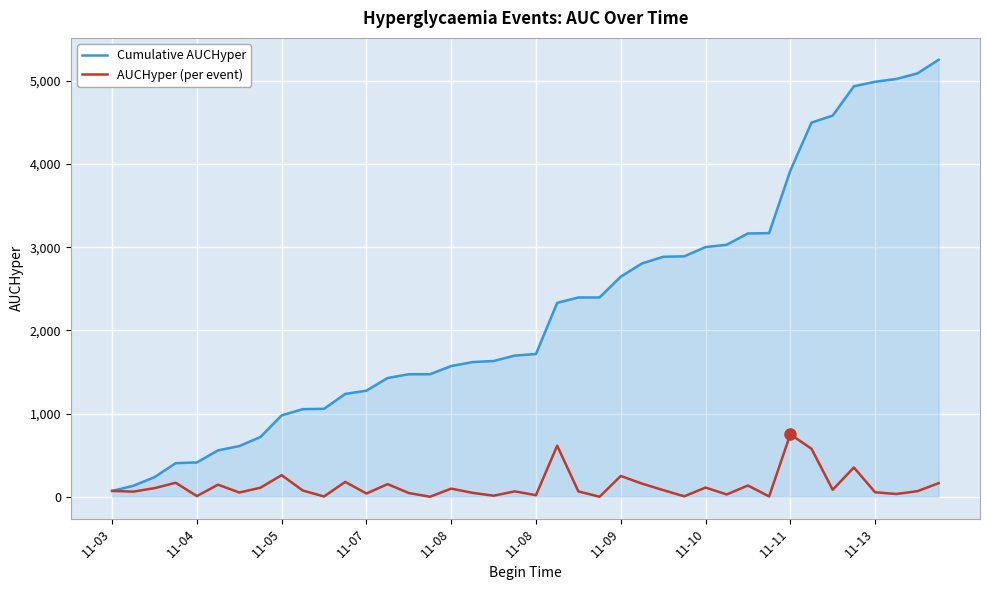

What is the maximum value shown in the chart?

5252.7